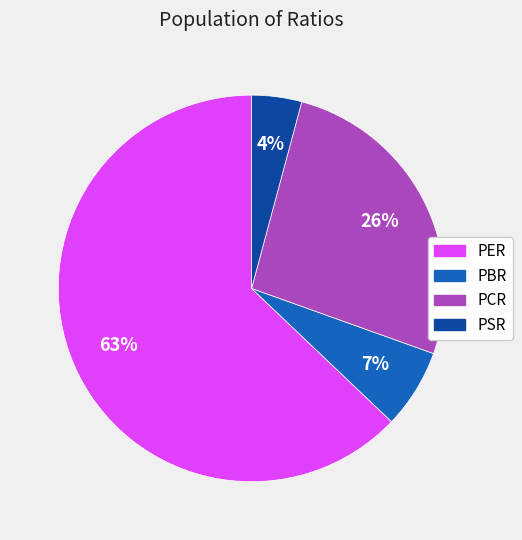

Is it true that PSR is 4% of the pie?

True